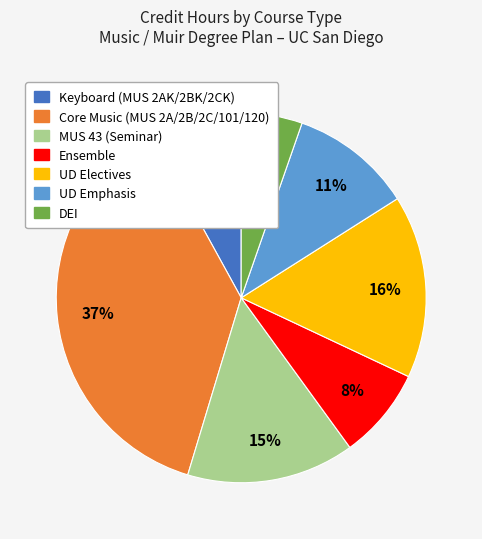

Does any single category account for the majority?

No